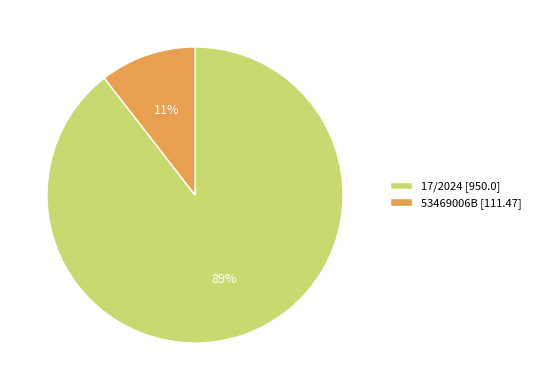

Combined, do 17/2024 and 53469006B account for over 50%?

Yes